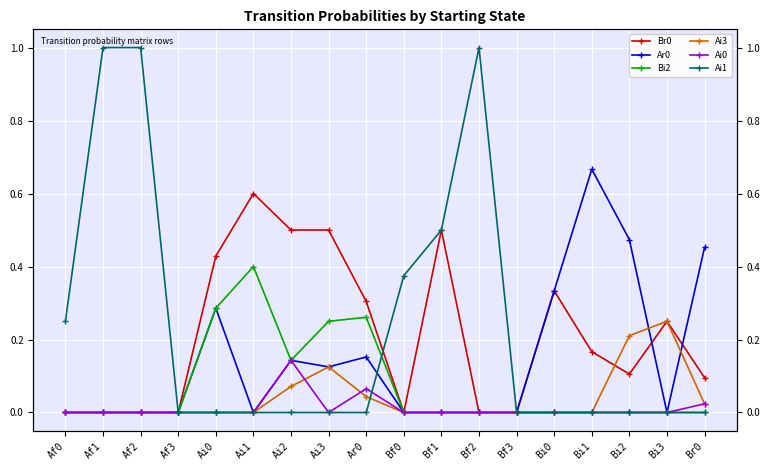

At which label does Bi2 reach its minimum?

Af0